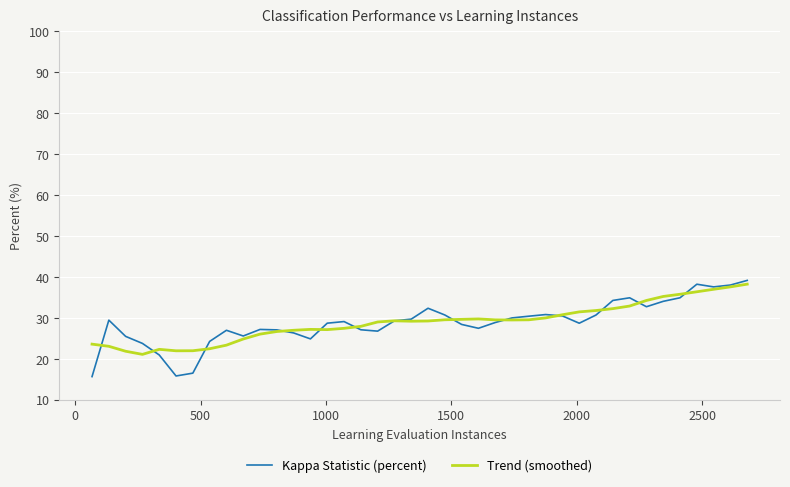

What is the highest value of the Trend (smoothed) series?

38.2